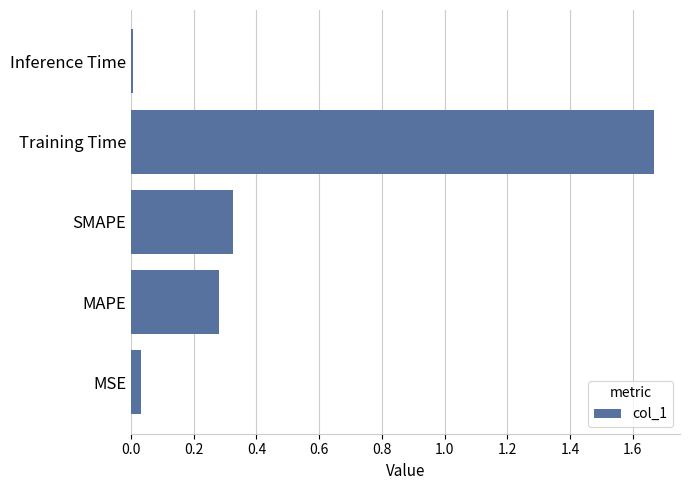

At which category does the chart reach its peak across all series?

Training Time